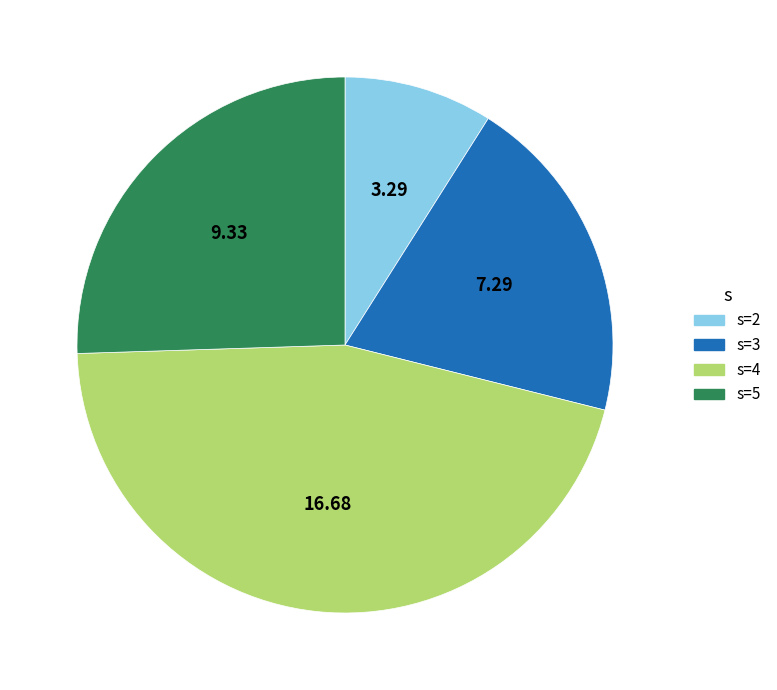

True or false: s=3 accounts for 30% of the total.

False